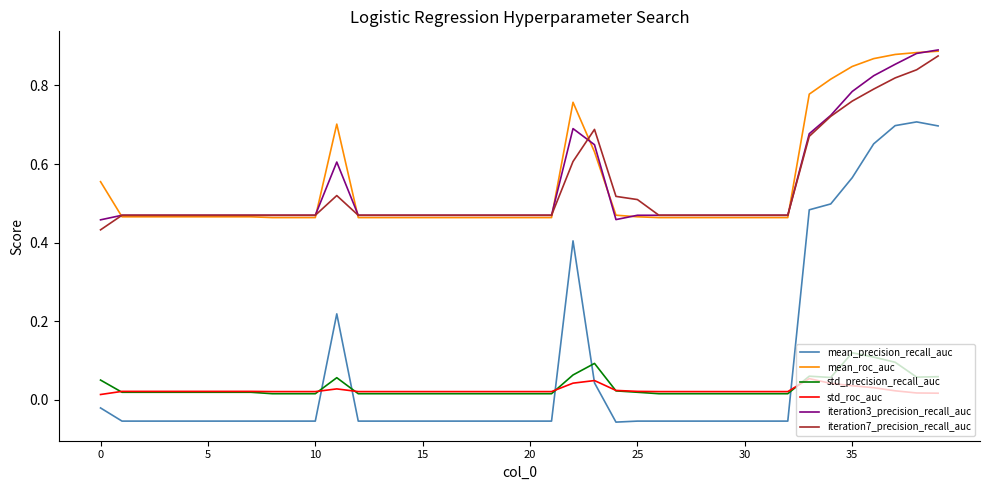

Does the chart display data point markers on the line(s)?

No